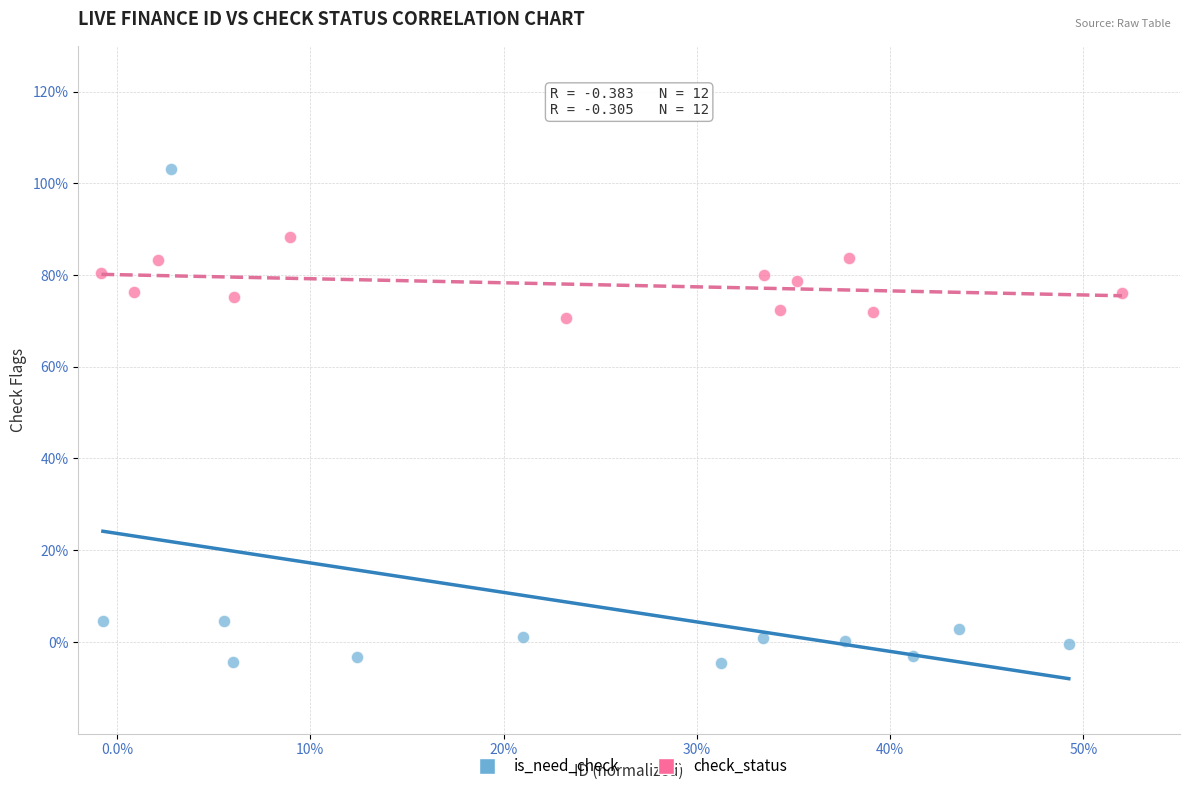

What are all the series names shown in the legend?

is_need_check, check_status